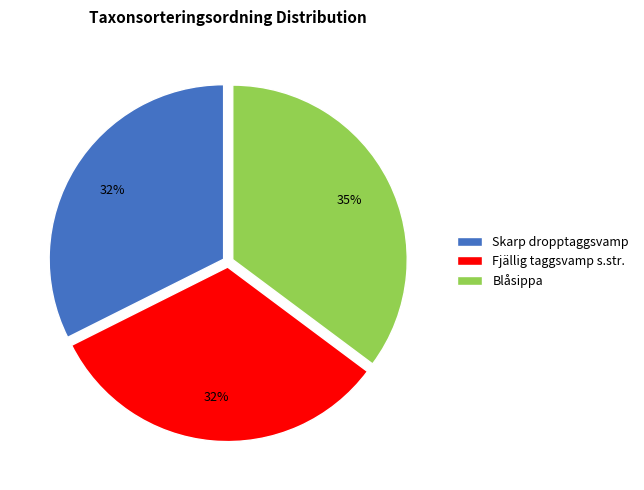

Is there any slice that represents more than half of the pie?

No